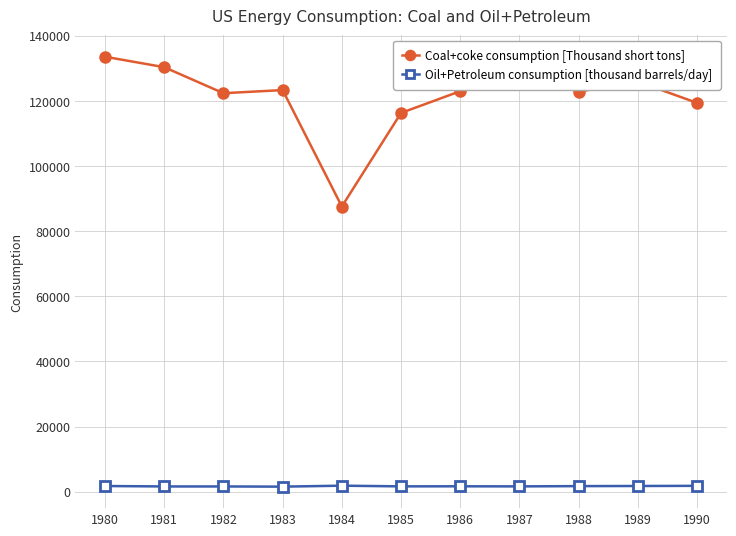

What is the sum of all Coal+coke consumption [Thousand short tons] values?

1333080.2